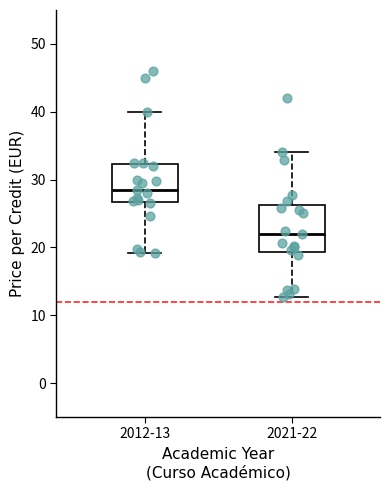

Which box's median line is the highest?

2012-13